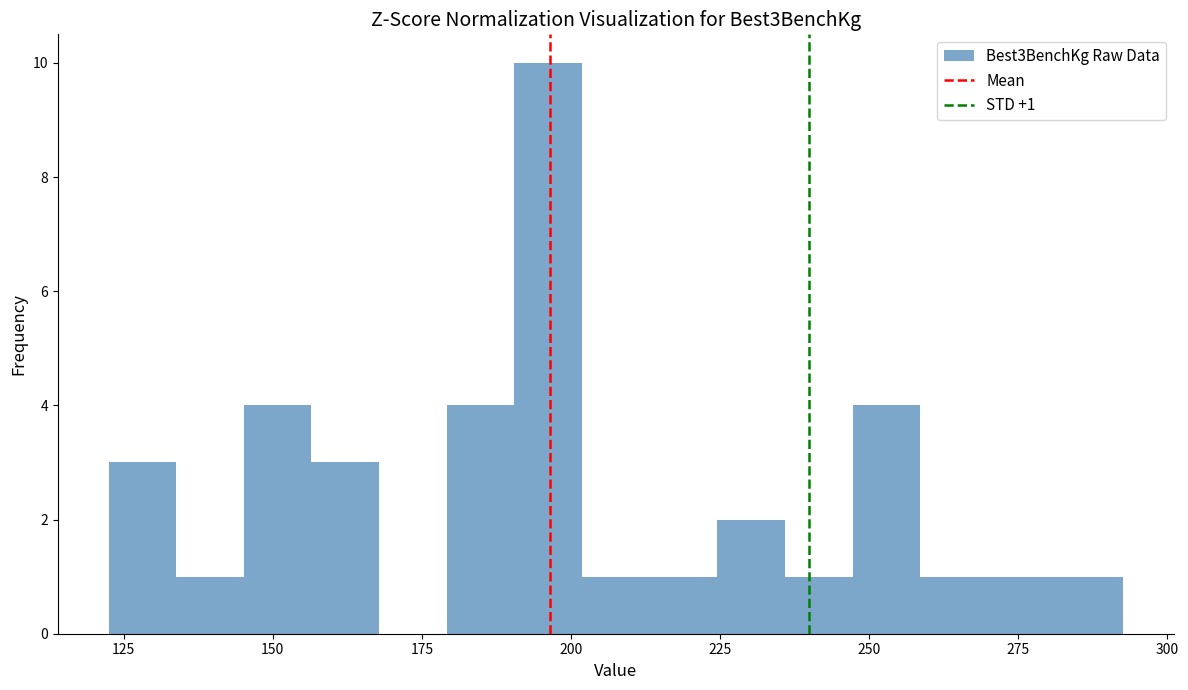

Around what value on the x-axis is the tallest bar? Give the approximate position of its centre, as read against the axis.

195